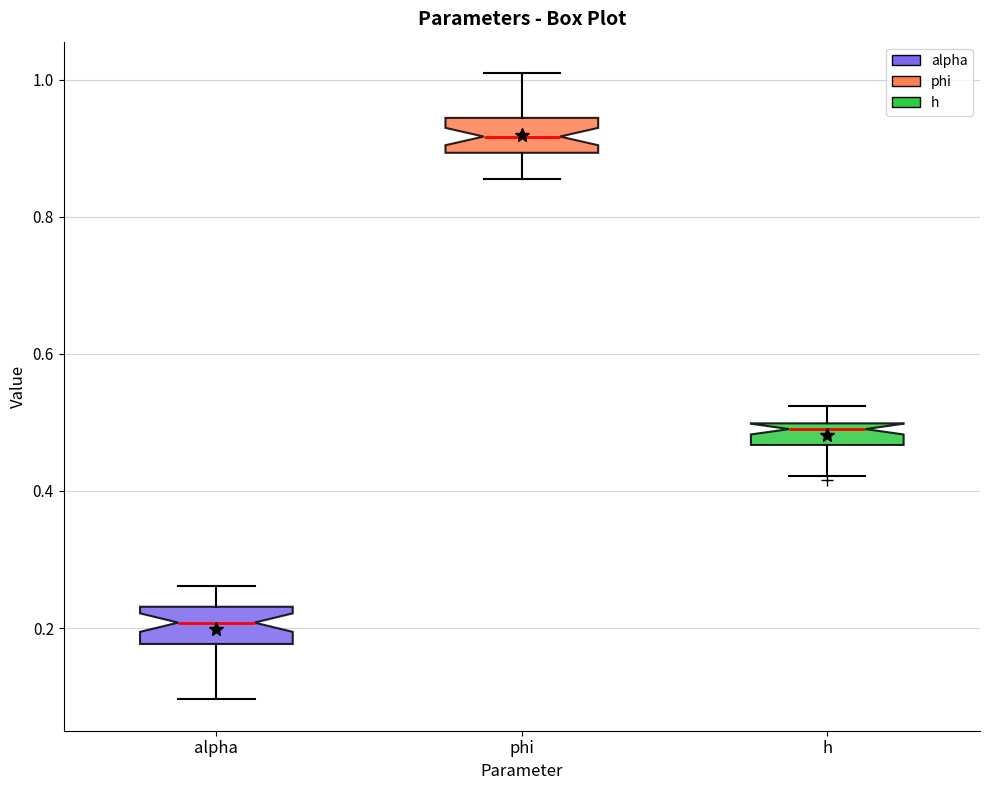

Which box's median line is the highest?

phi